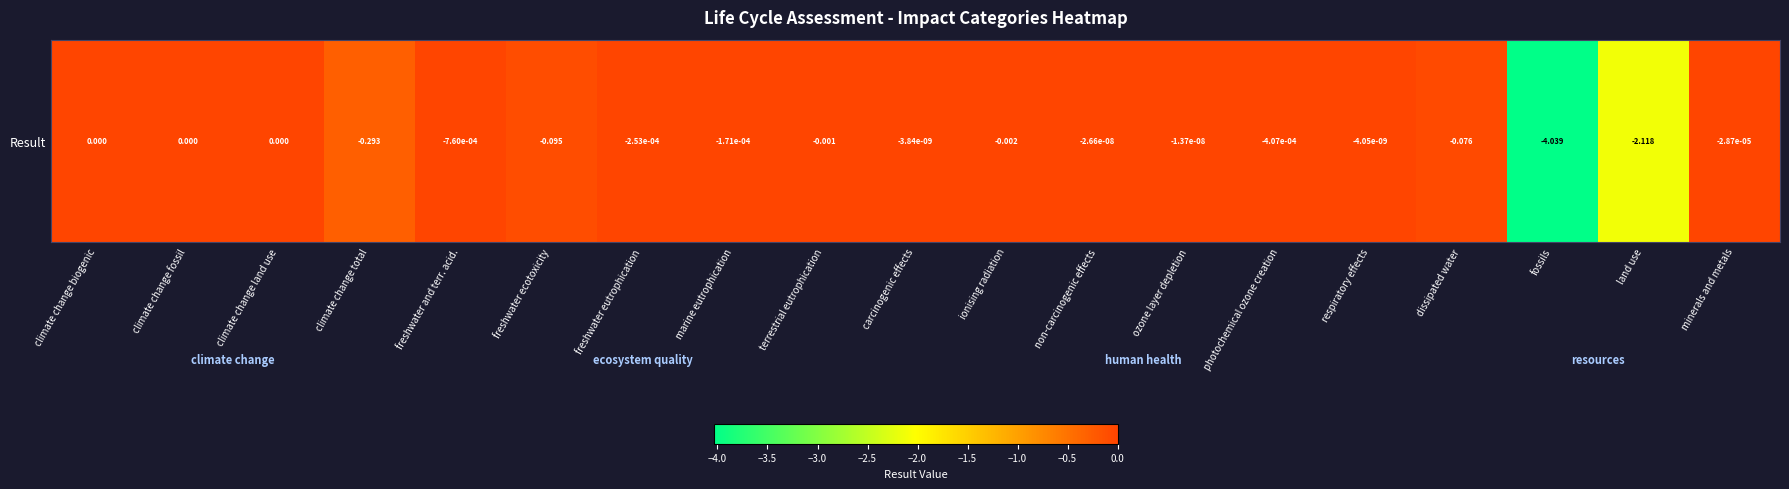

Reading left to right, what are all the values shown in this chart?

climate change biogenic=0.0	climate change fossil=0.0	climate change land use=0.0	climate change total=-0.3	freshwater and terr. acid.=-0.0	freshwater ecotoxicity=-0.1	freshwater eutrophication=-0.0	marine eutrophication=-0.0	terrestrial eutrophication=-0.0	carcinogenic effects=-0.0	ionising radiation=-0.0	non-carcinogenic effects=-0.0	ozone layer depletion=-0.0	photochemical ozone creation=-0.0	respiratory effects=-0.0	dissipated water=-0.1	fossils=-4.0	land use=-2.1	minerals and metals=-0.0